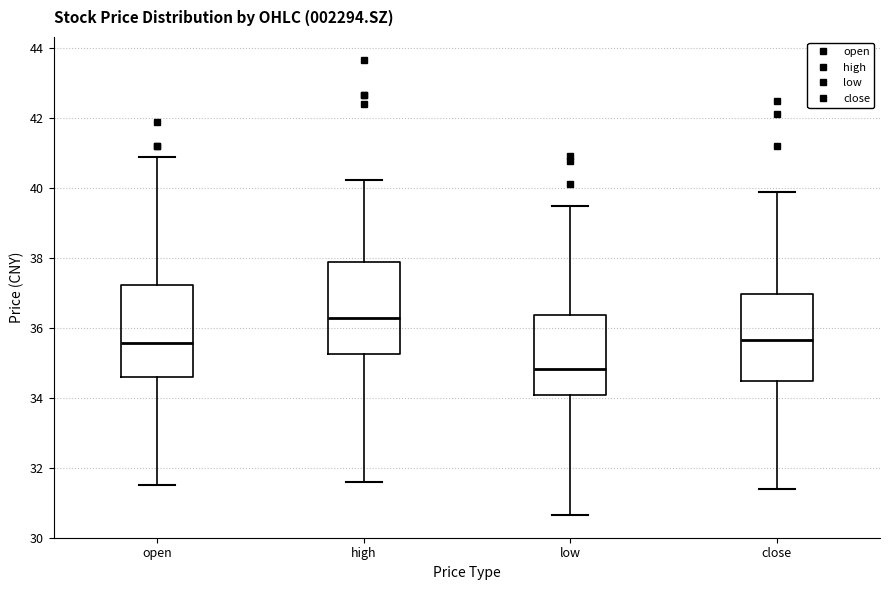

Where does the upper whisker of the box for low end on the y-axis? The values are not printed on the chart, so give them approximately, as read against the axis.

39.4